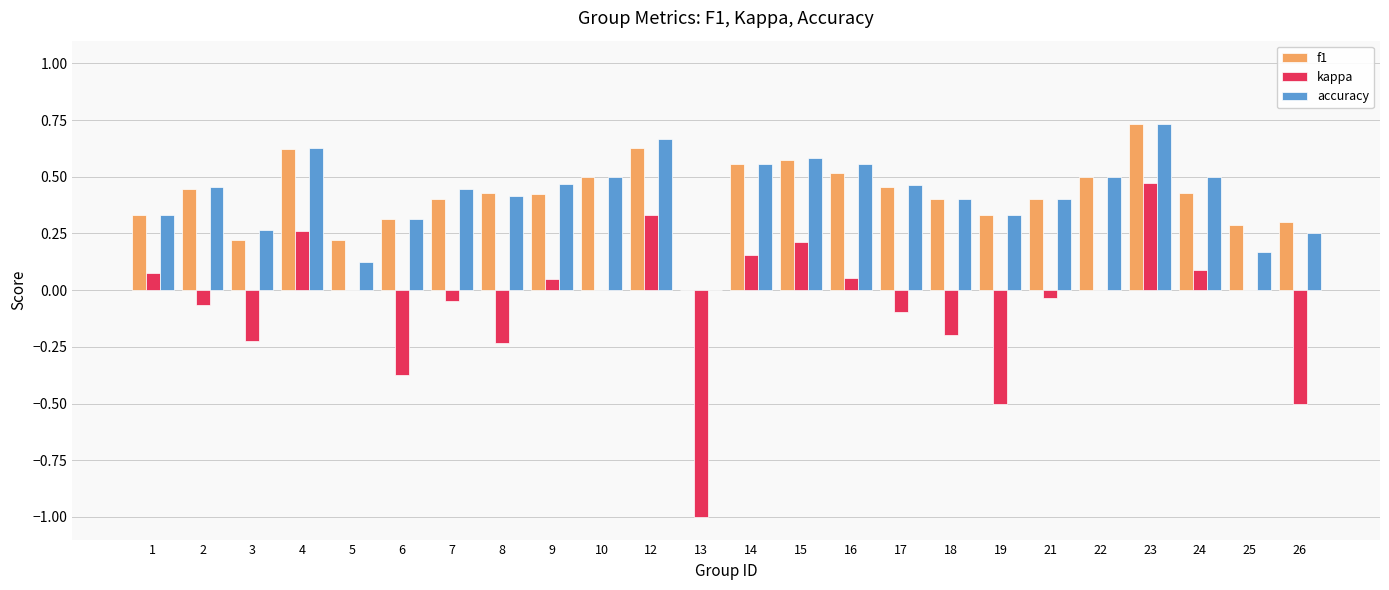

The value of kappa at 22 is 0.0. True or false?

True